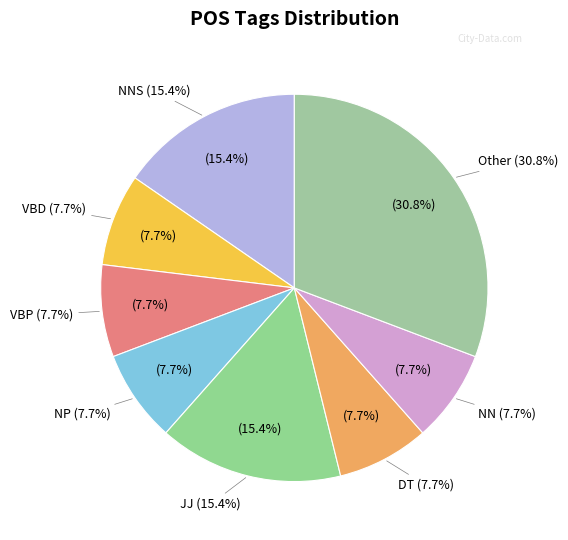

What is the smallest slice in the pie chart?

VBD